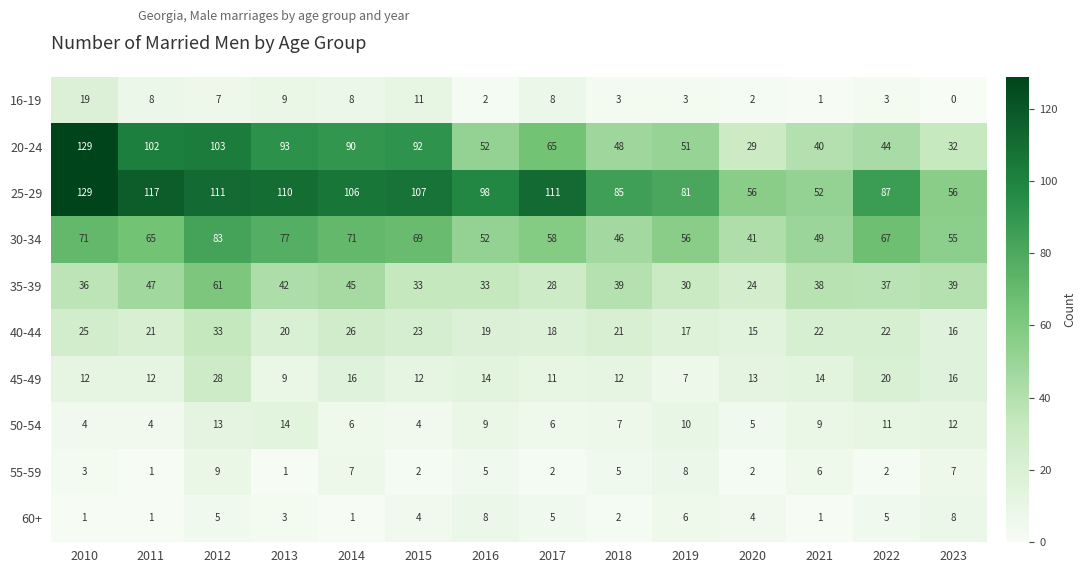

At which category is the sum across all series the highest?

2012